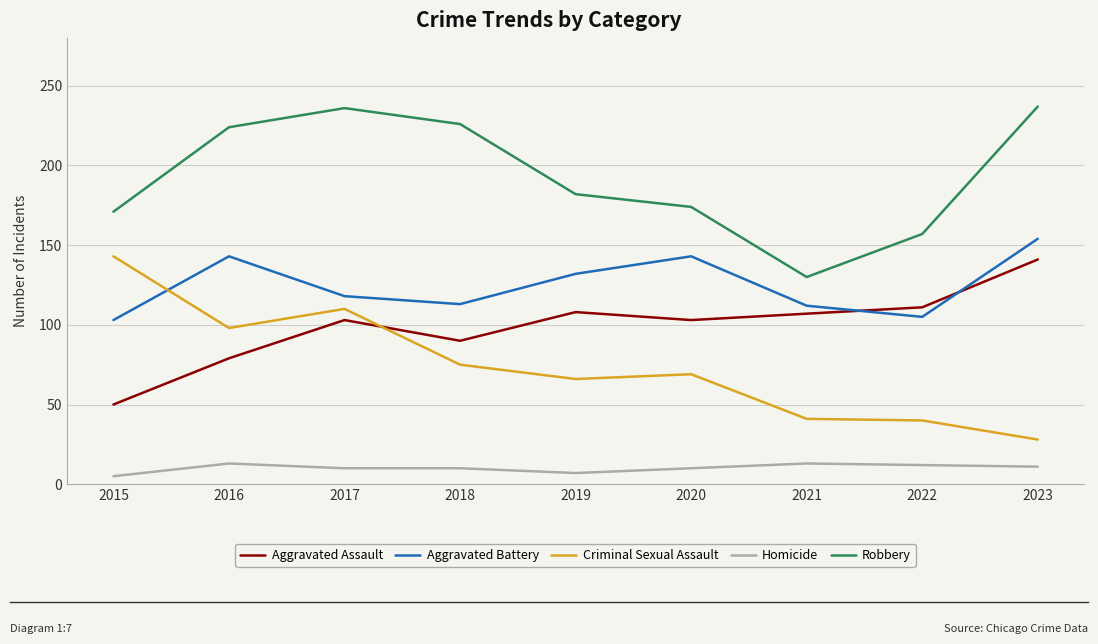

What is the total value across all series at 2018?

514